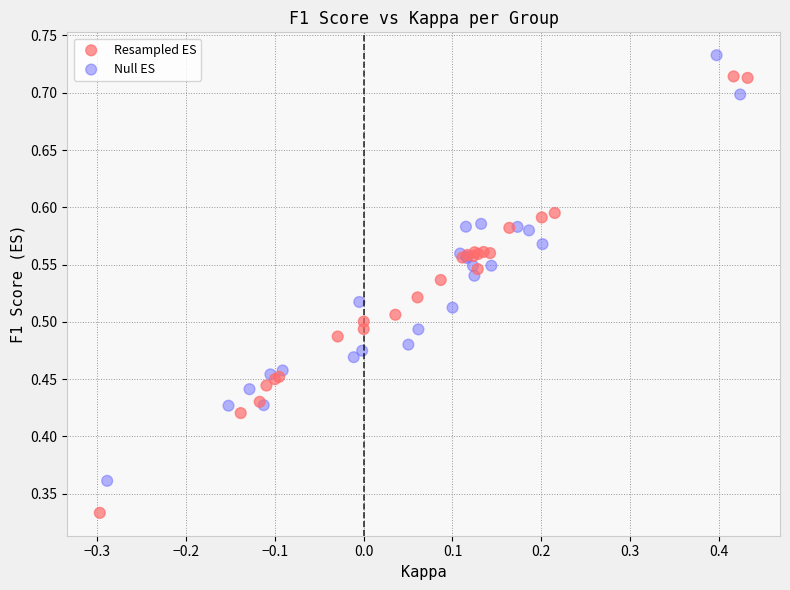

Which series reaches the minimum Y coordinate?

Resampled ES